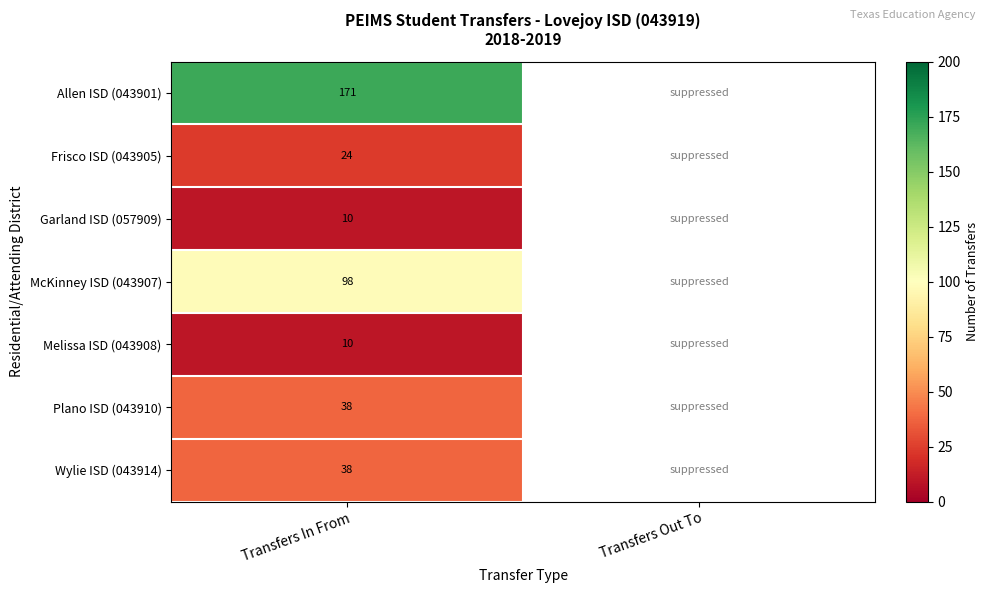

What is the total value across all series at Transfers In From?

389